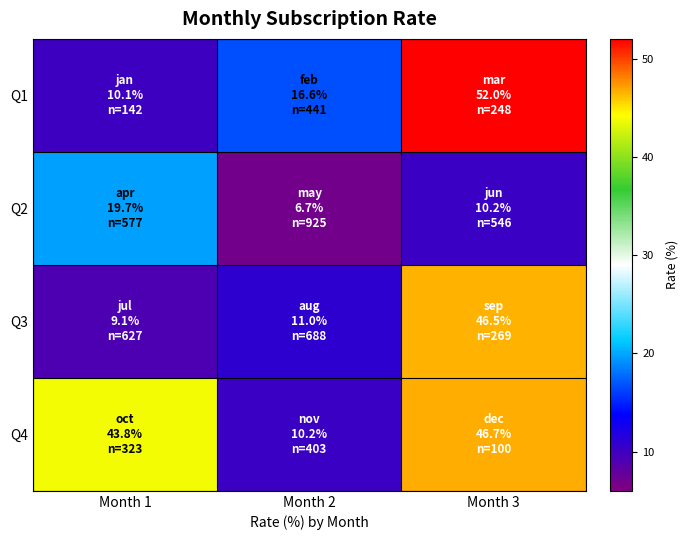

Which series has the largest range (max minus min)?

Q1